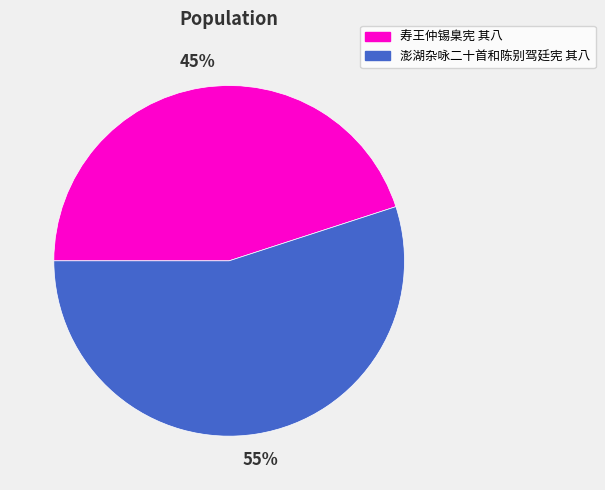

How many segments does this pie chart have?

2